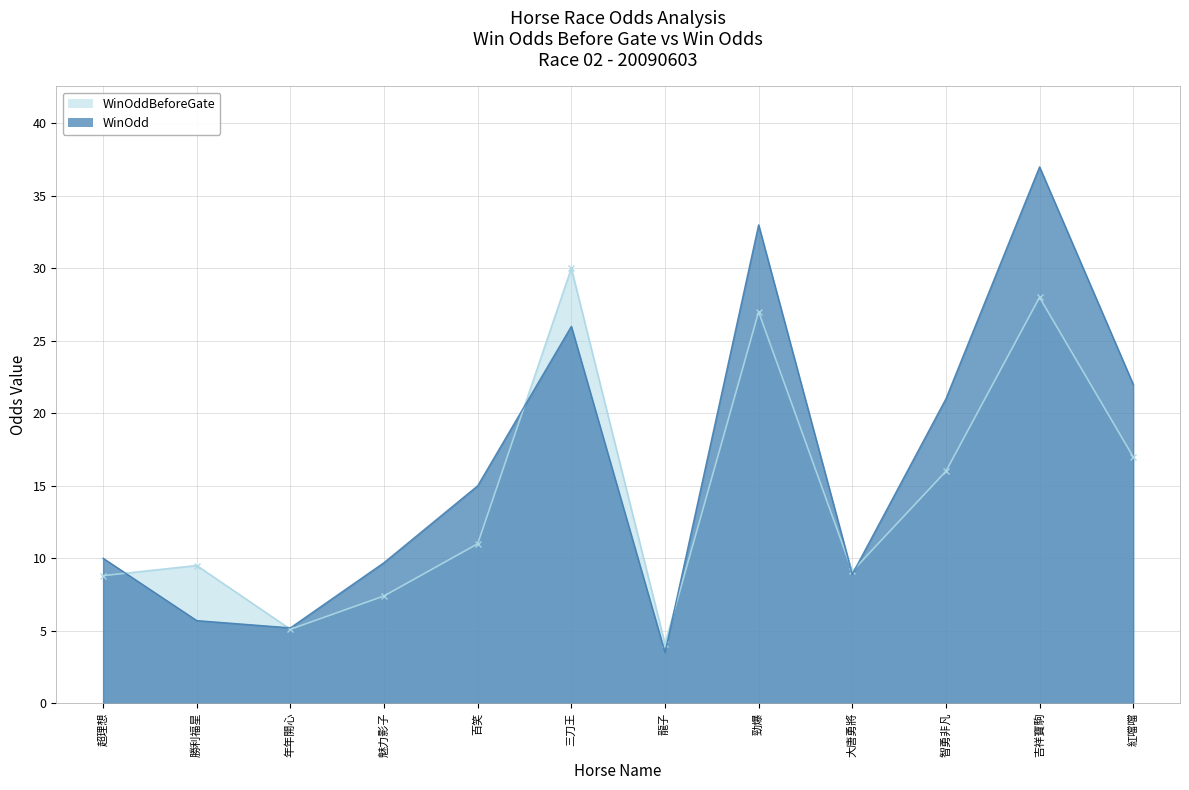

What is the lowest value of the WinOdd series?

3.5